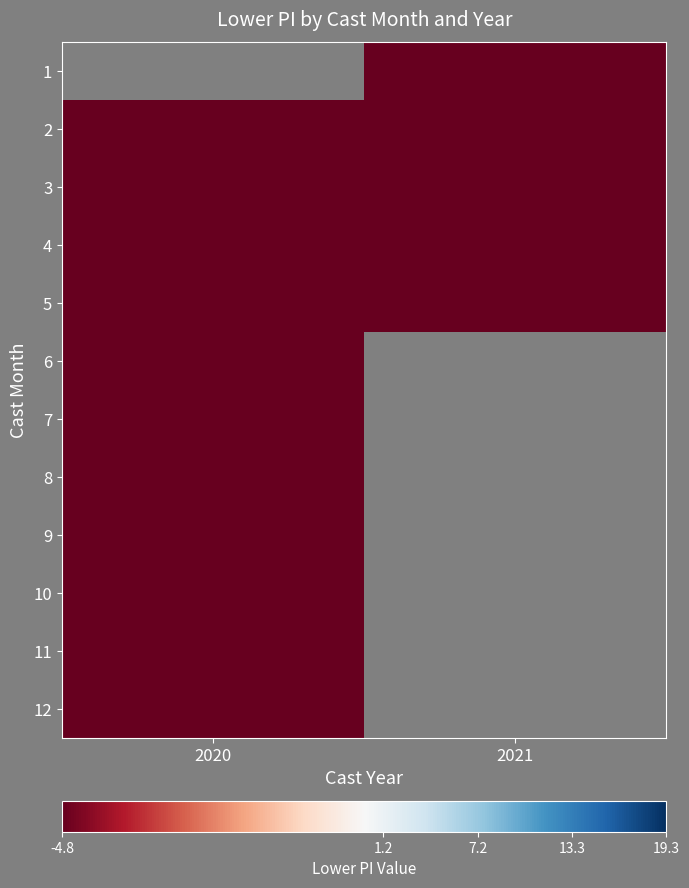

How many distinct data groups are displayed?

12